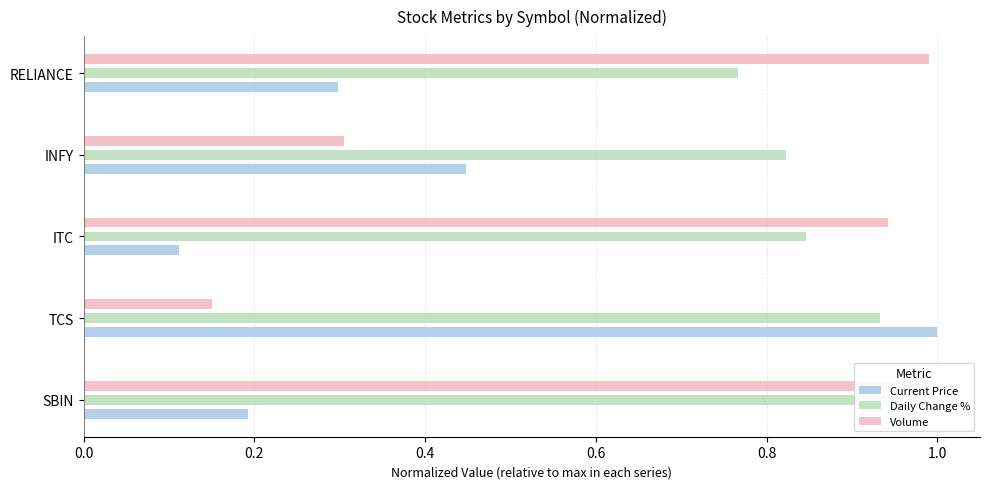

Between ITC and RELIANCE, which series saw the biggest shift?

Current Price